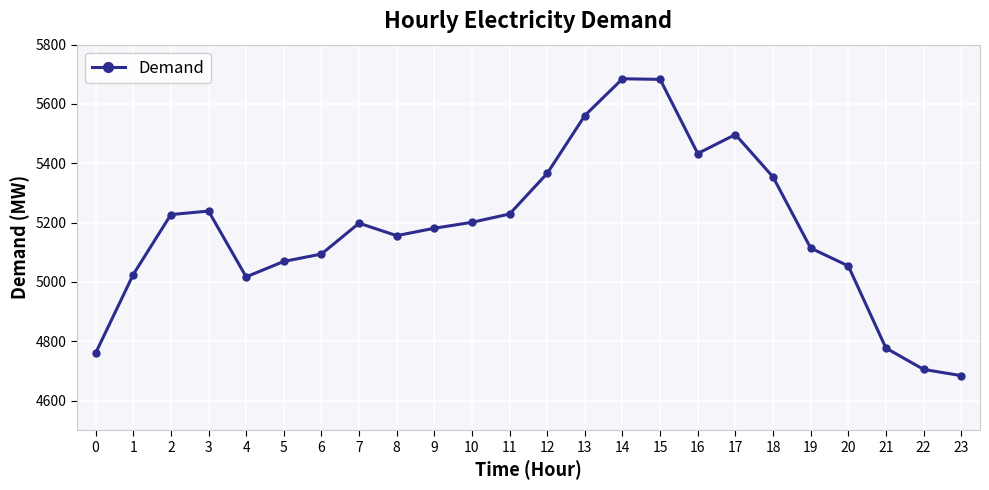

The value at 11 is 7334. True or false?

False